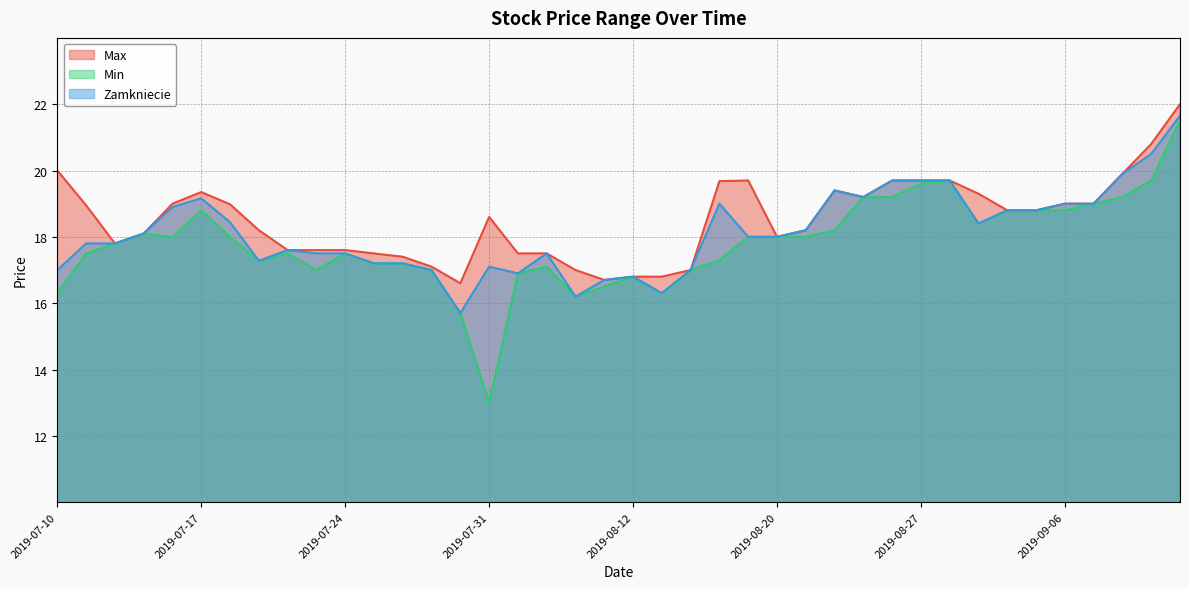

What is the label of the 21st point from the right?

2019-08-09